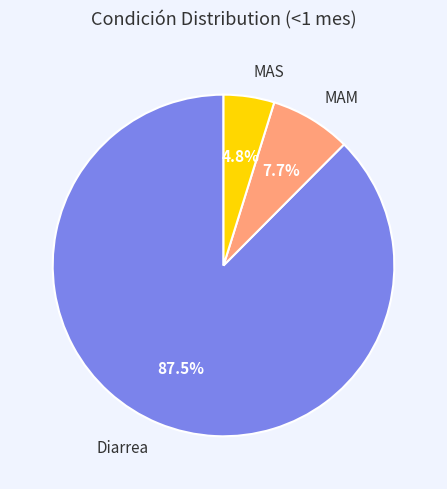

How many segments does this pie chart have?

3